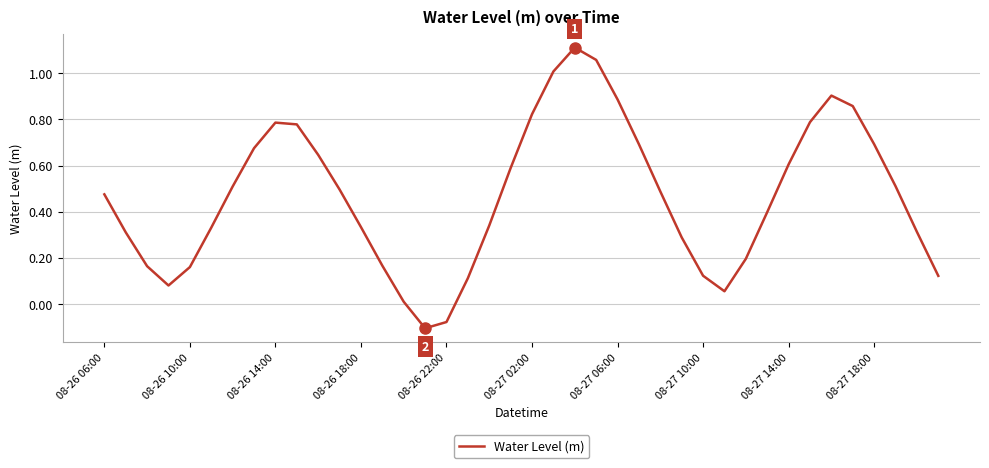

What is the difference between the maximum and minimum values?

1.2